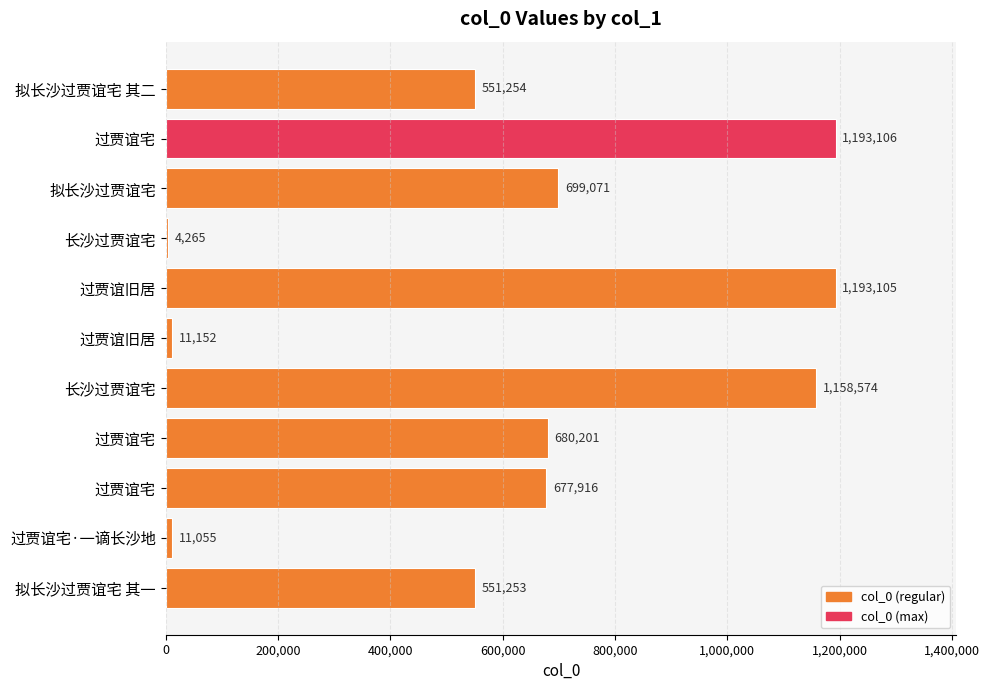

Count the number of data series in this chart.

1